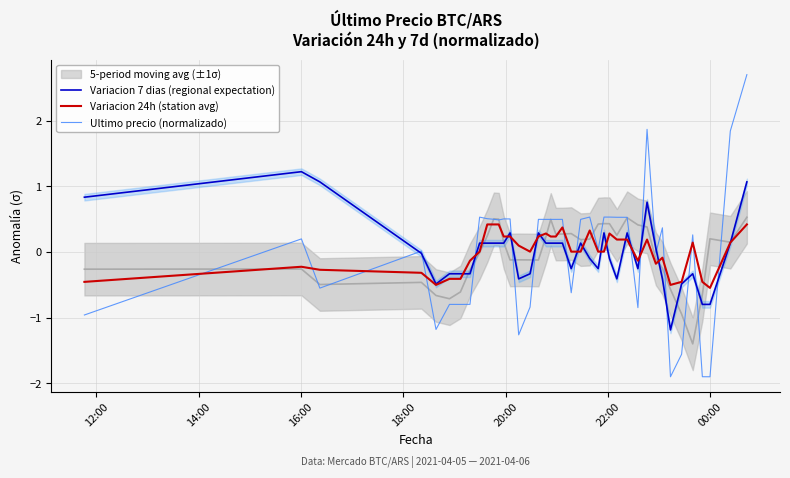

How many interior local peaks does the Variacion 7 dias (regional expectation) series have?

8